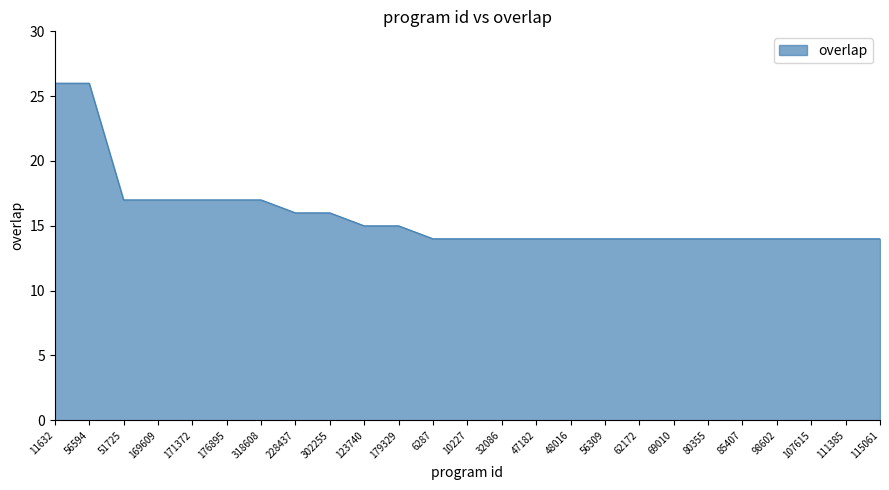

What value does the data have at 11632, to the nearest 10?

30